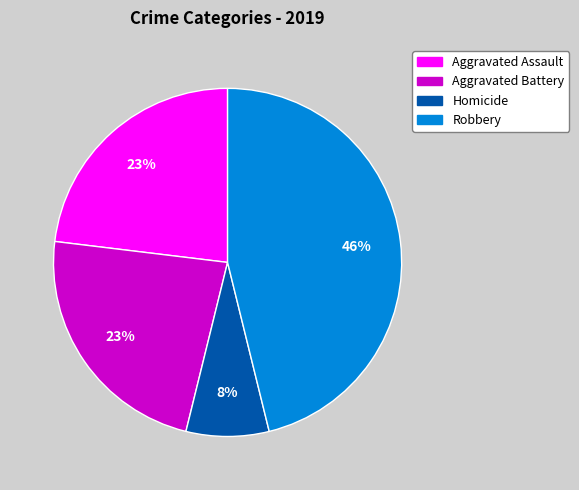

To the nearest percent, what is the average slice percentage?

25%